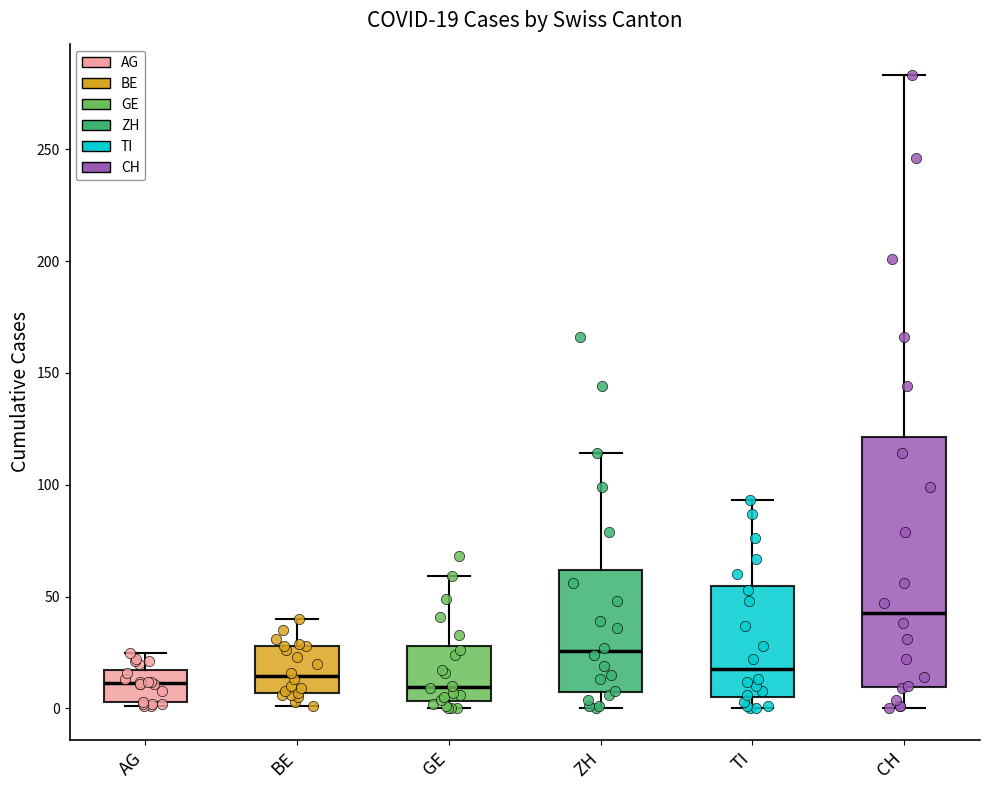

Which box is the tallest, from its lower edge to its upper edge?

CH